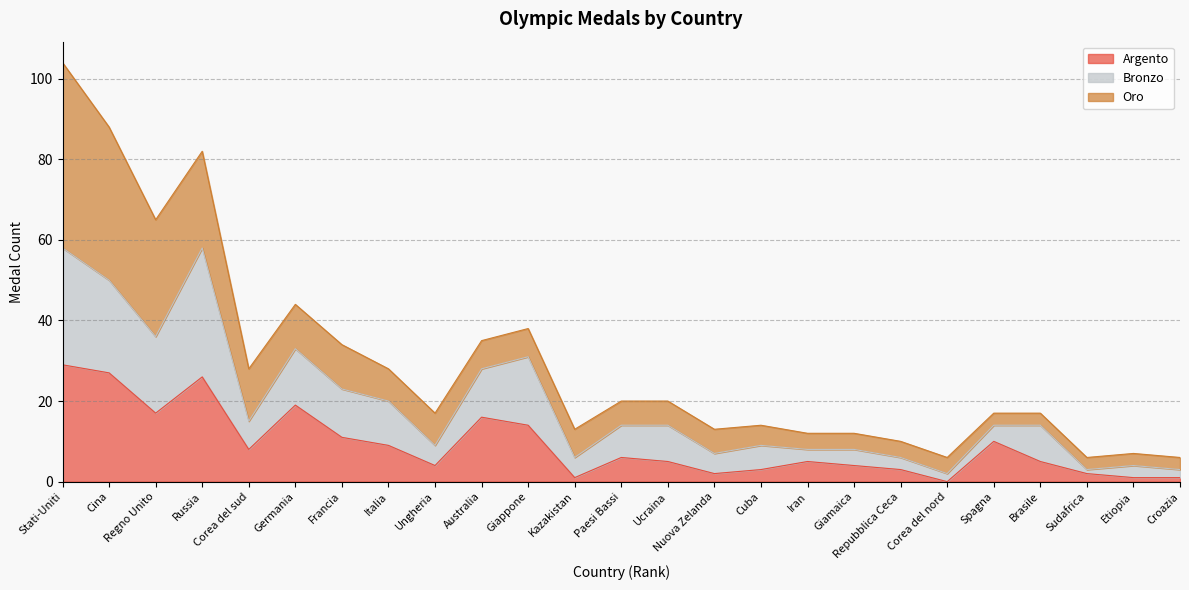

What is the highest value of the Argento series?

29